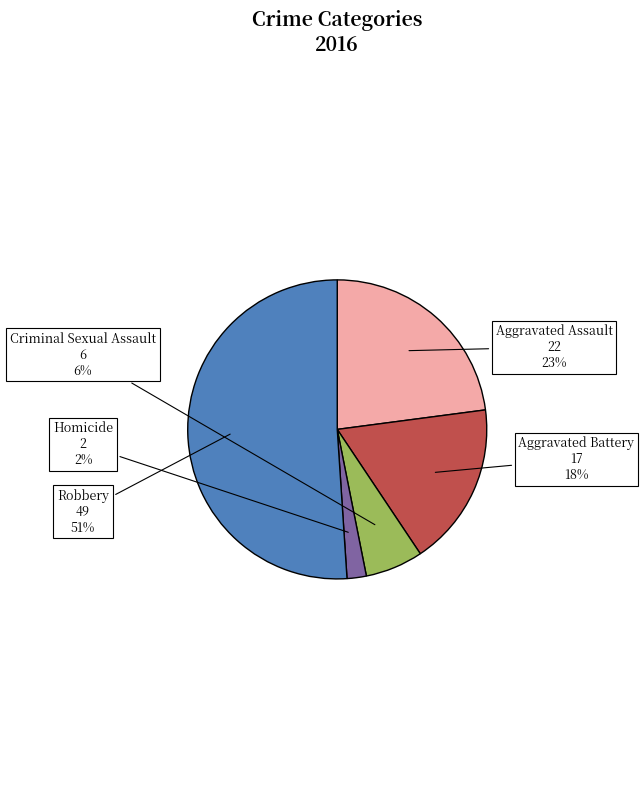

Which slice is the largest?

Robbery